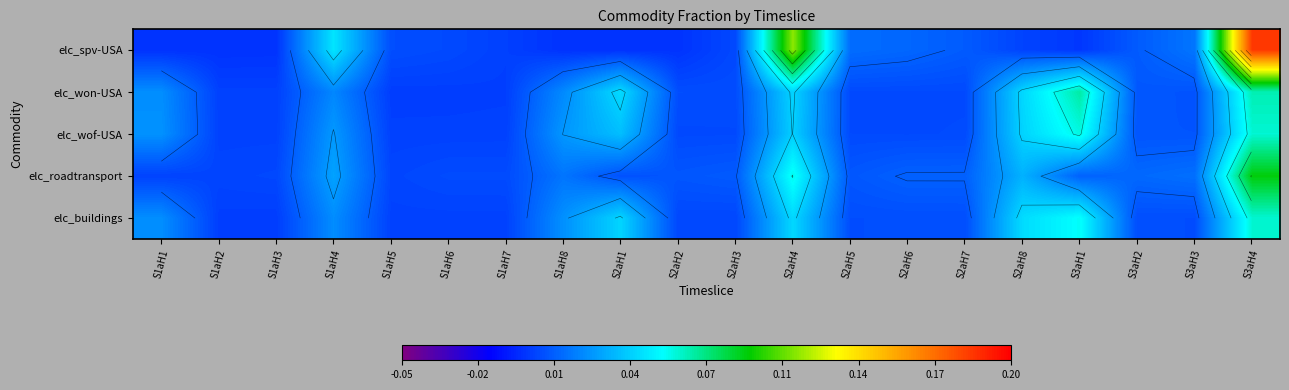

Which series has the largest total across all categories?

elc_spv-USA